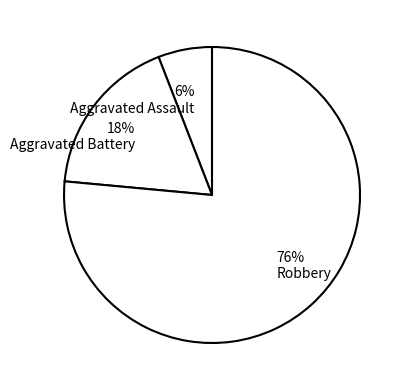

To the nearest percent, what is the average slice percentage?

33%